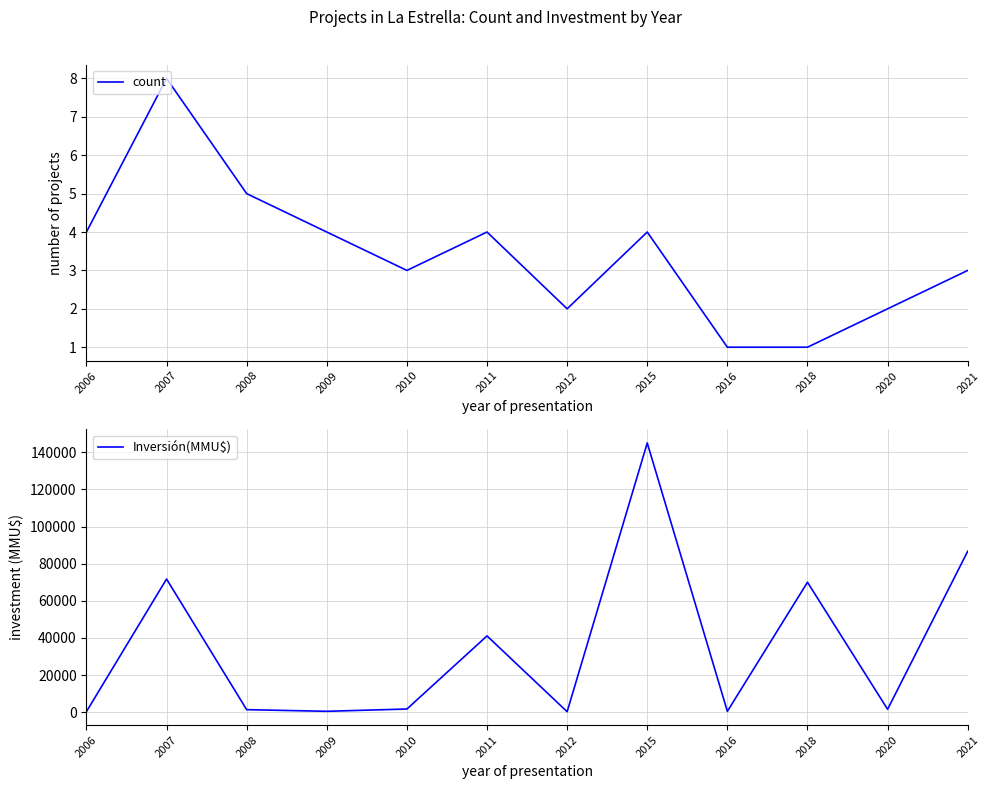

The value of Inversión(MMU$) at 2009 is 522. True or false?

True